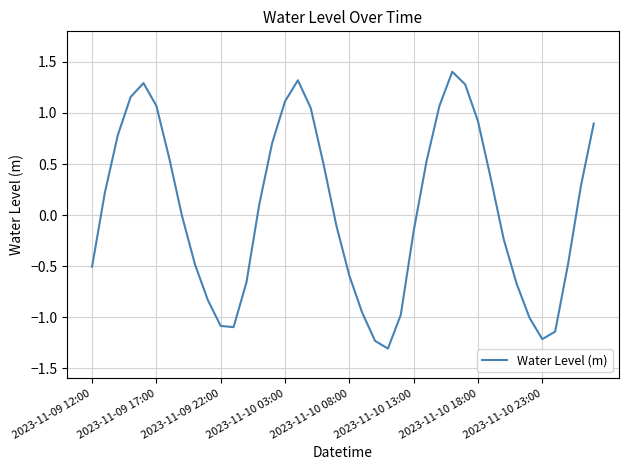

What is the maximum value shown in the chart?

1.4